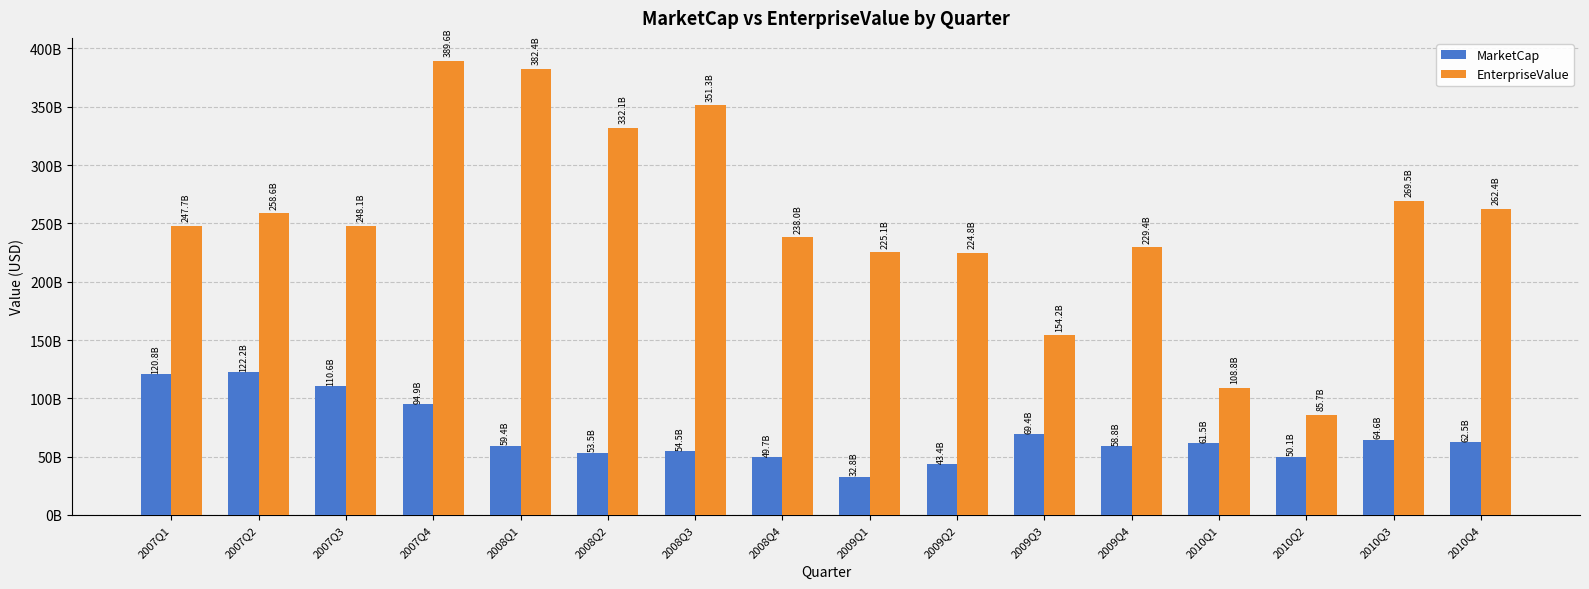

The EnterpriseValue series shows 248122003100.4 at 2007Q3. True or false?

True